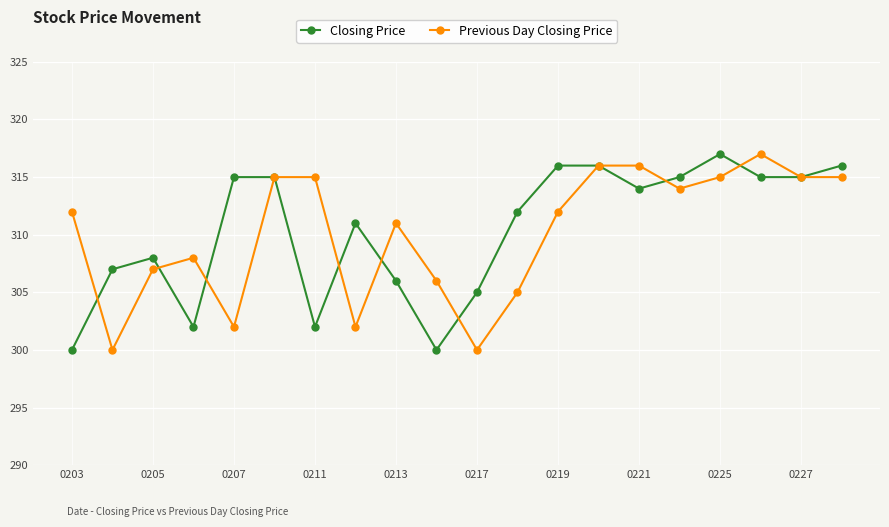

True or false: Closing Price has more than 2 points higher than both neighbors.

True